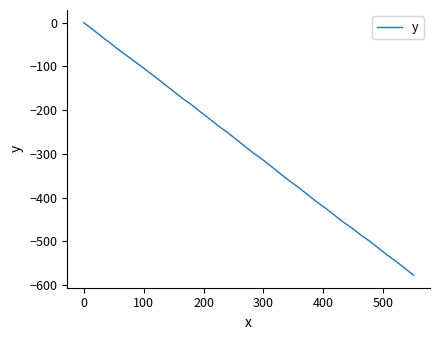

What is the difference between the maximum and minimum values?

576.9